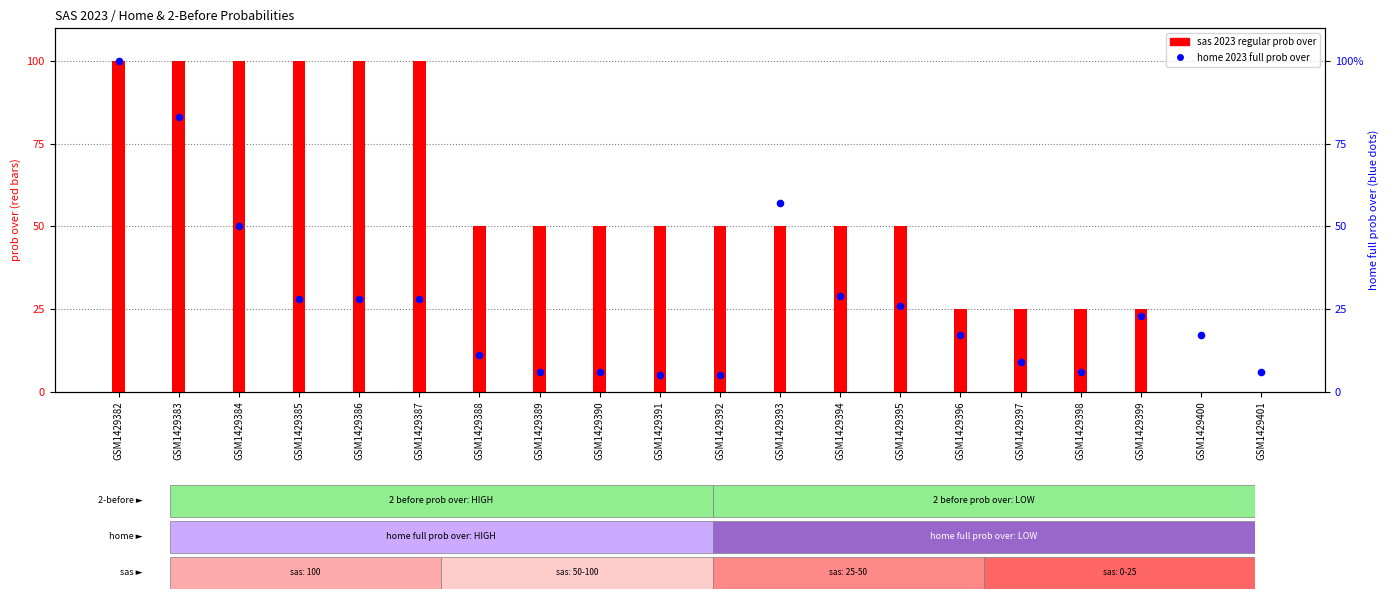

At how many categories does at least one series exceed 47?

14